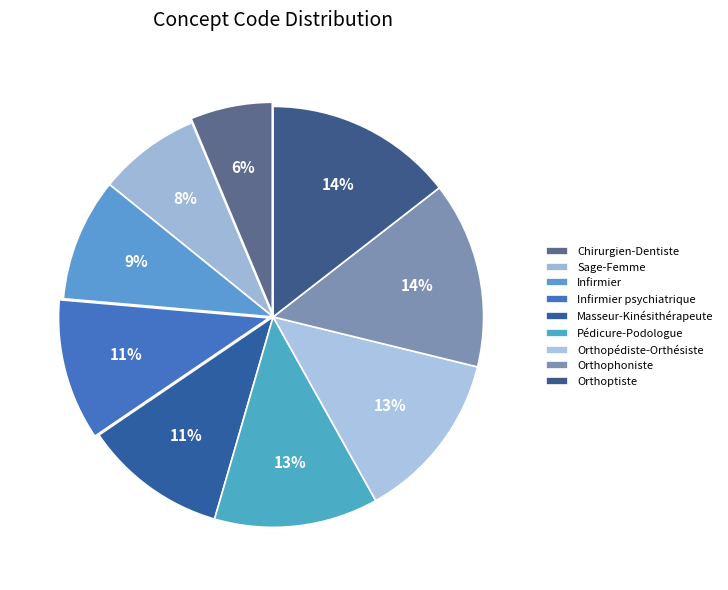

How many segments does this pie chart have?

9